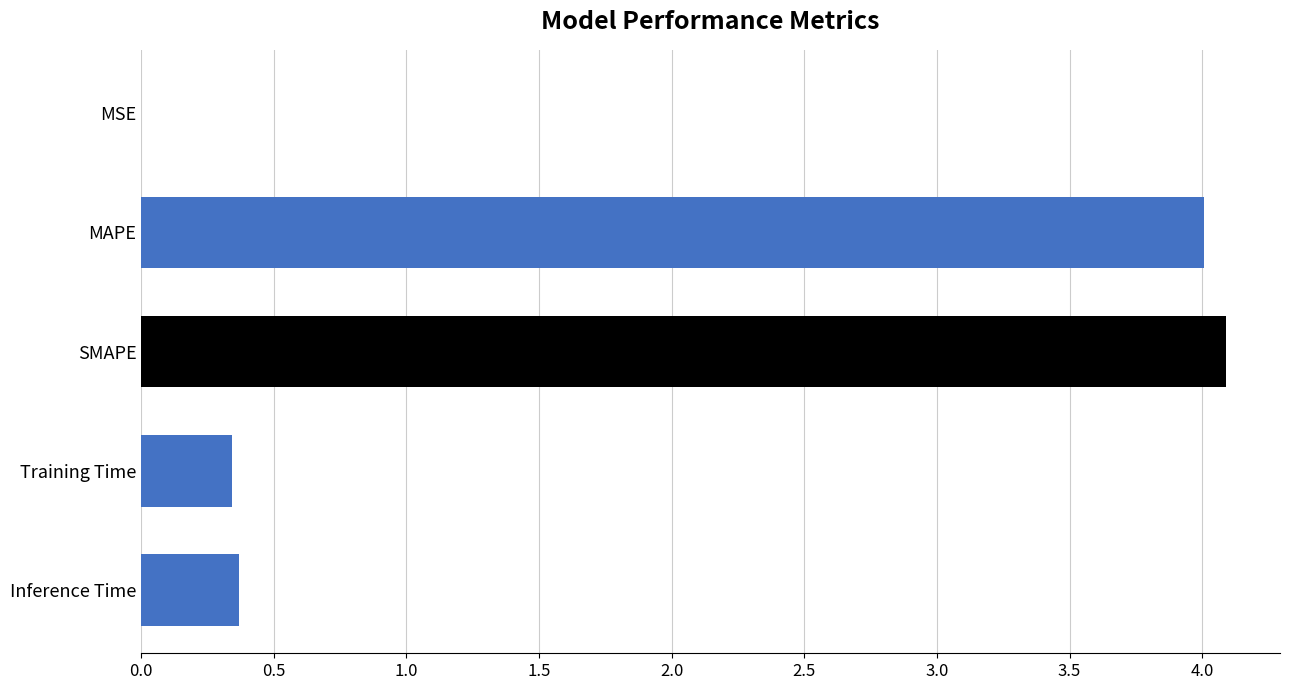

What is the sum of all values?

8.8